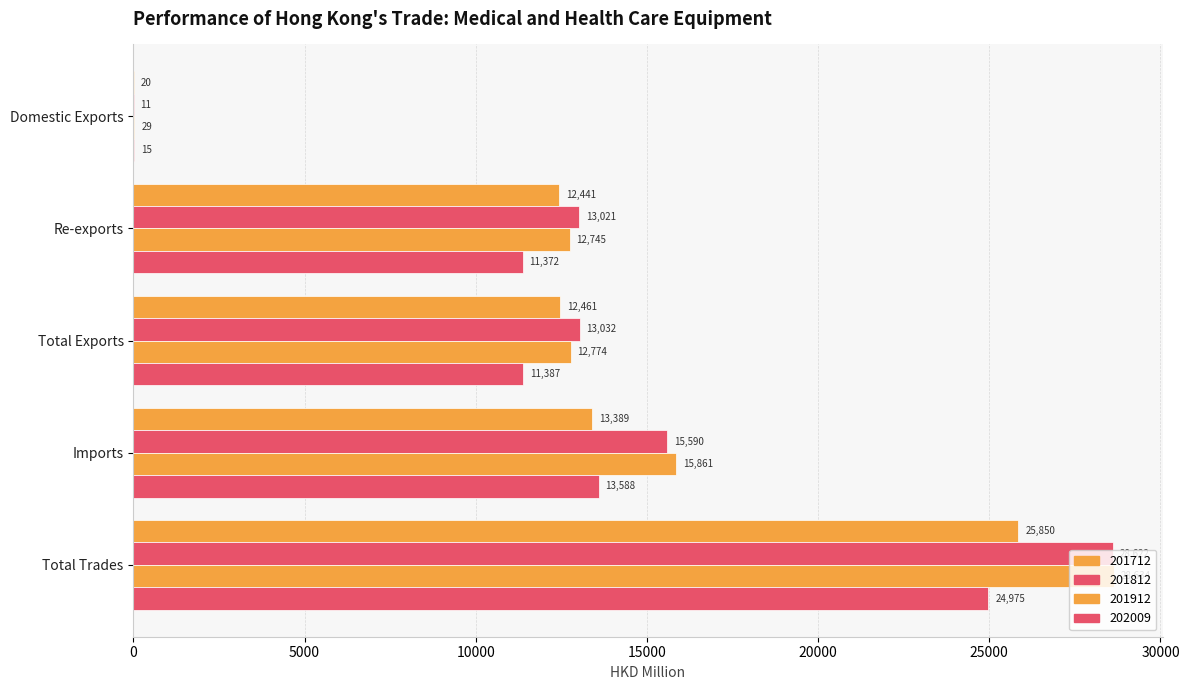

Between Re-exports and Imports, which series saw the biggest shift?

201912